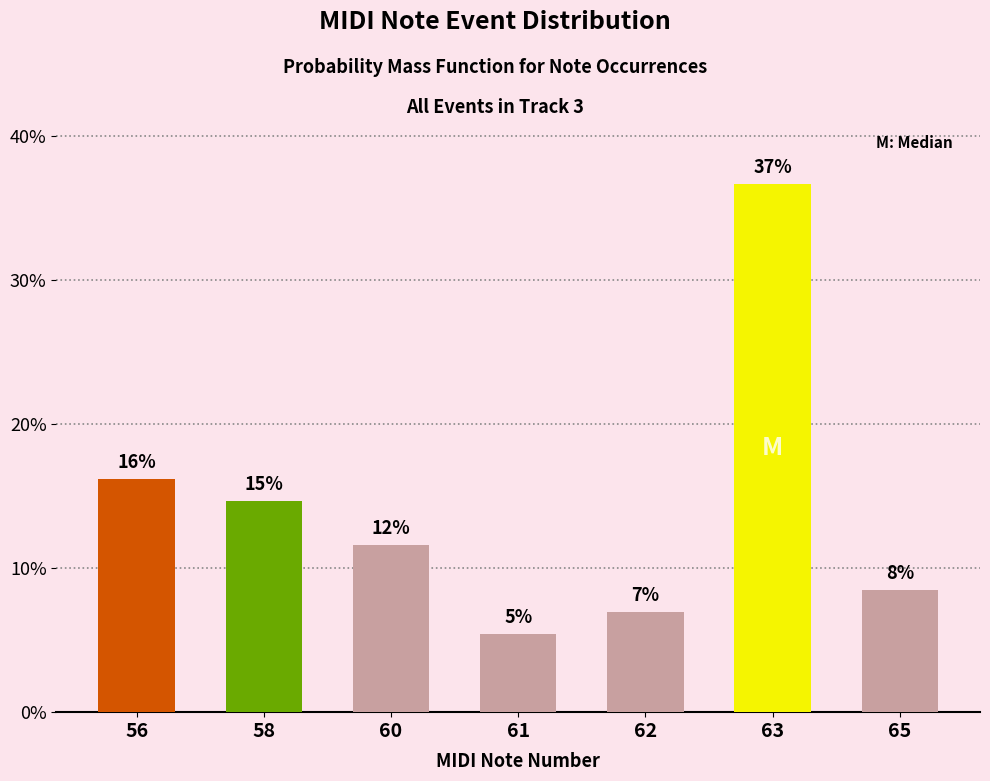

How many bars are there in total?

7